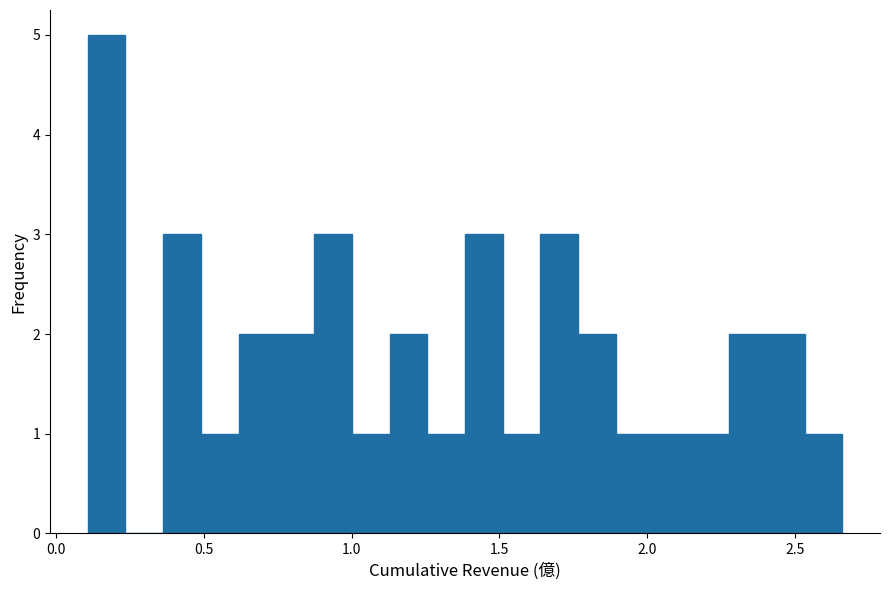

Around what value on the x-axis is the tallest bar? Give the approximate position of its centre, as read against the axis.

0.15